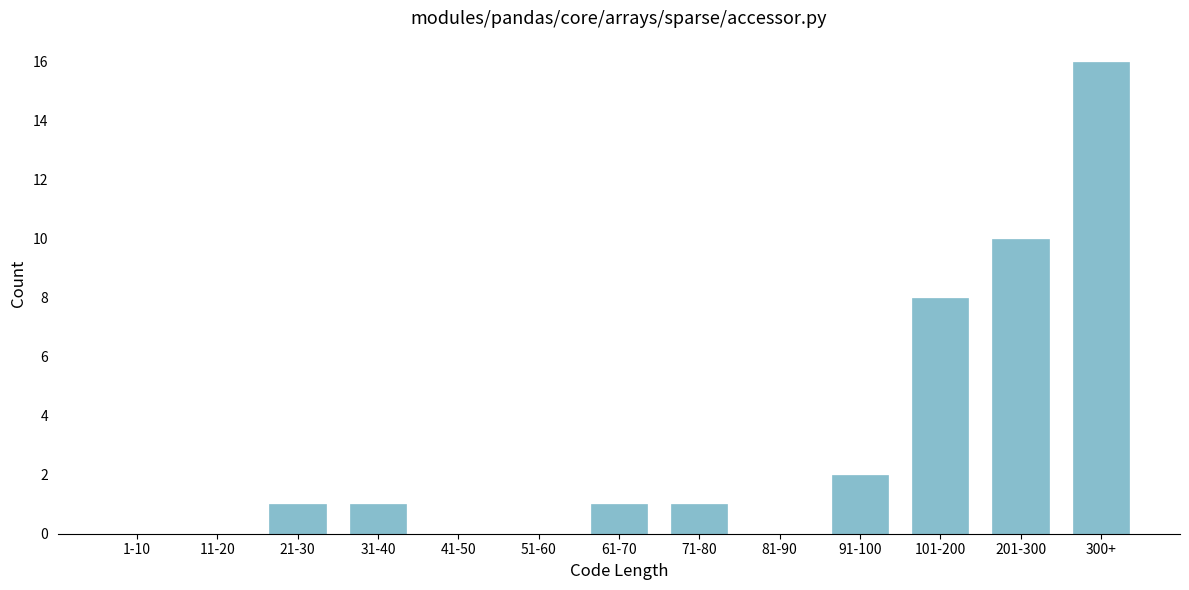

Reading left to right, transcribe all the data shown in this chart.

1-10=0	11-20=0	21-30=1	31-40=1	41-50=0	51-60=0	61-70=1	71-80=1	81-90=0	91-100=2	101-200=8	201-300=10	300+=16